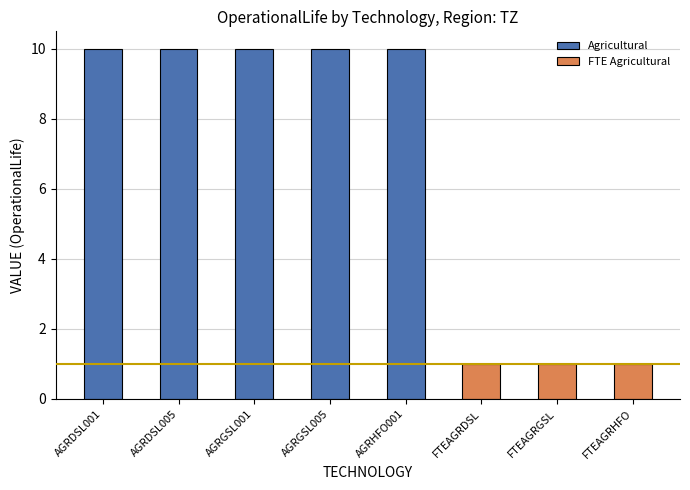

Reading left to right, transcribe all the data shown in this chart.

10	10	10	10	10	1	1	1